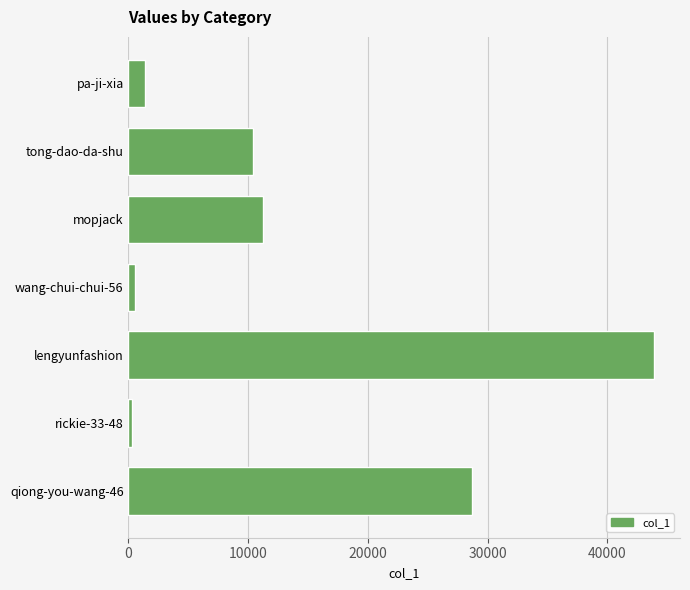

Which category has the highest value across all series?

lengyunfashion